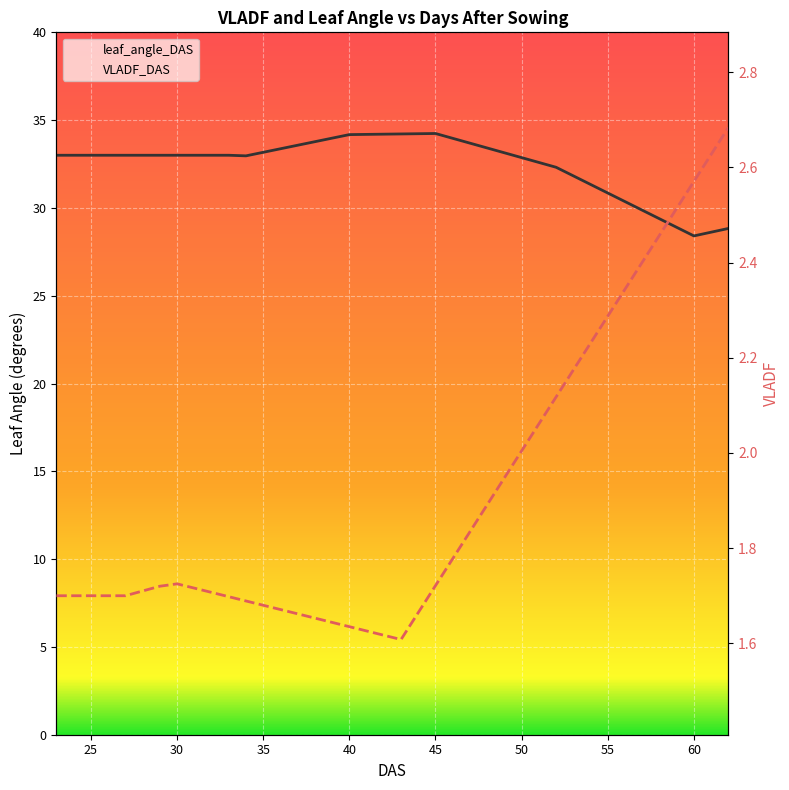

Read the VLADF_DAS value at 42.

1.6